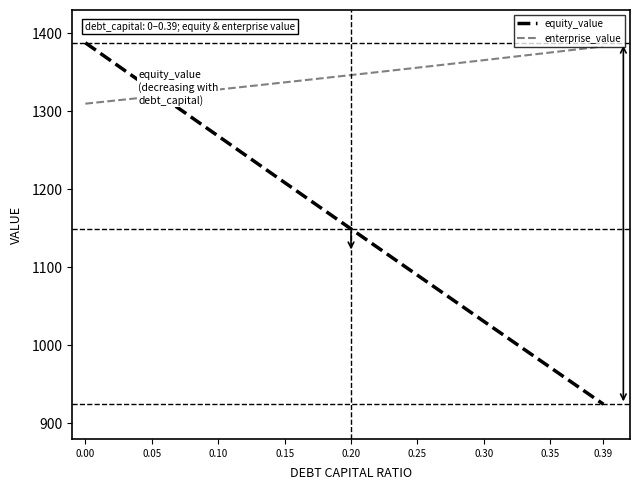

True or false: enterprise_value and equity_value cross at least once.

True